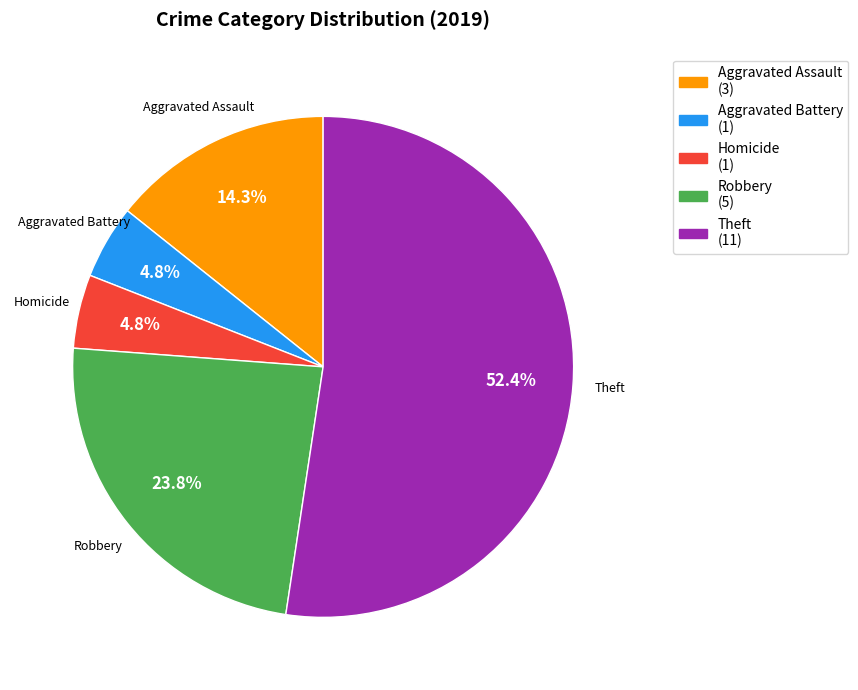

How many segments does this pie chart have?

5